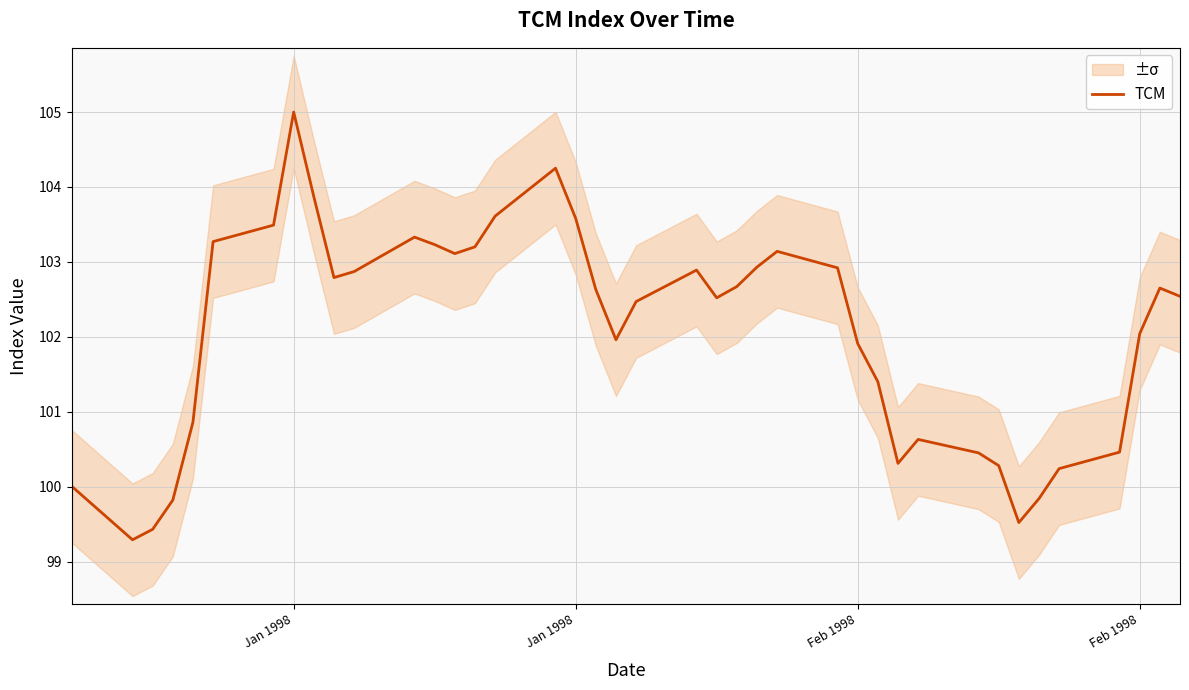

What is the greatest value displayed?

105.0